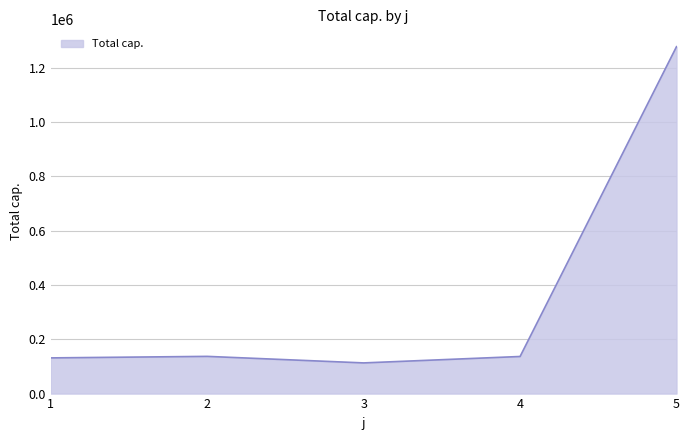

What is the minimum value shown in the chart?

112982.2